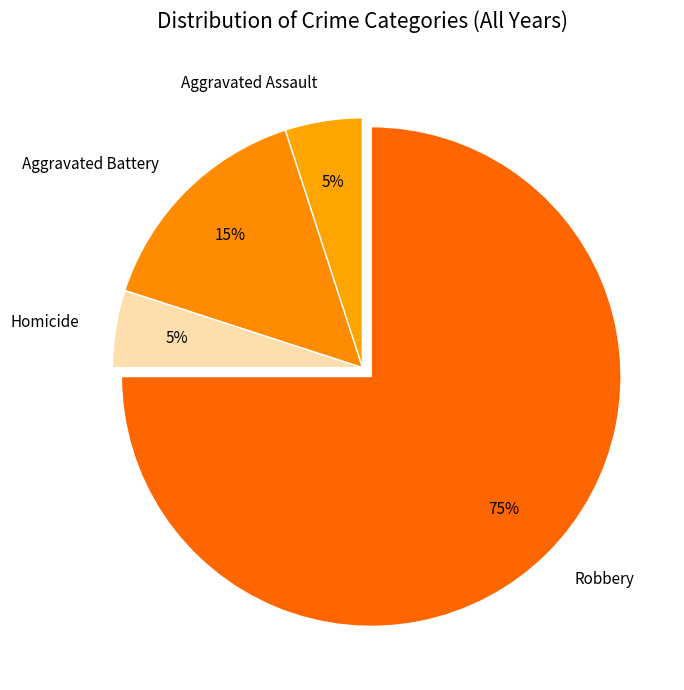

What is the largest slice in the pie chart?

Robbery